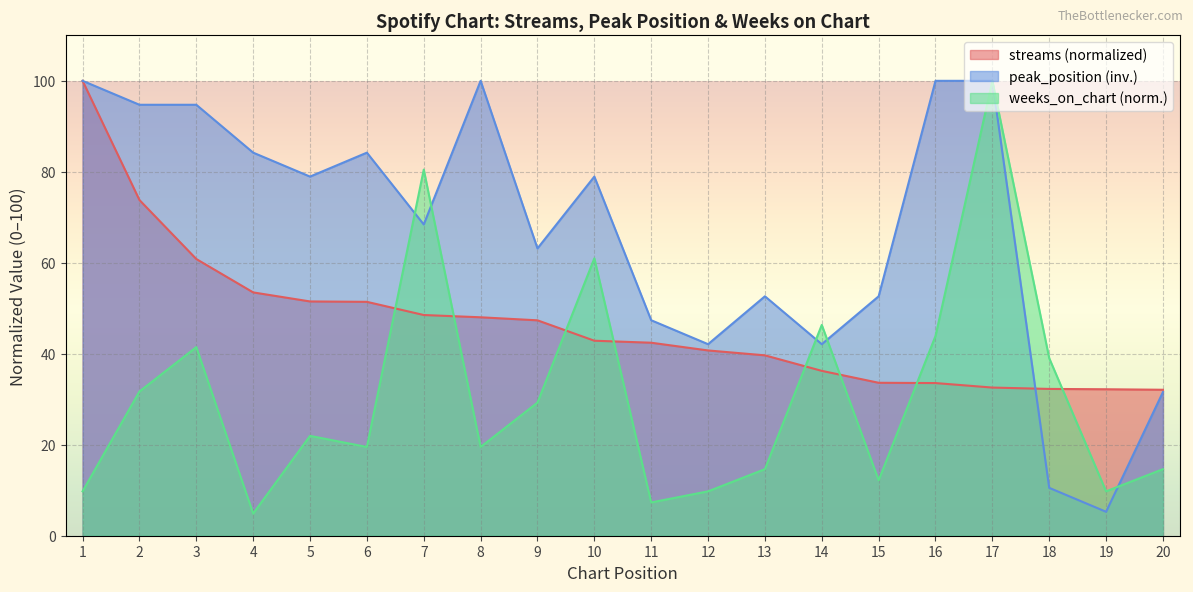

How many lines are shown in the chart?

3